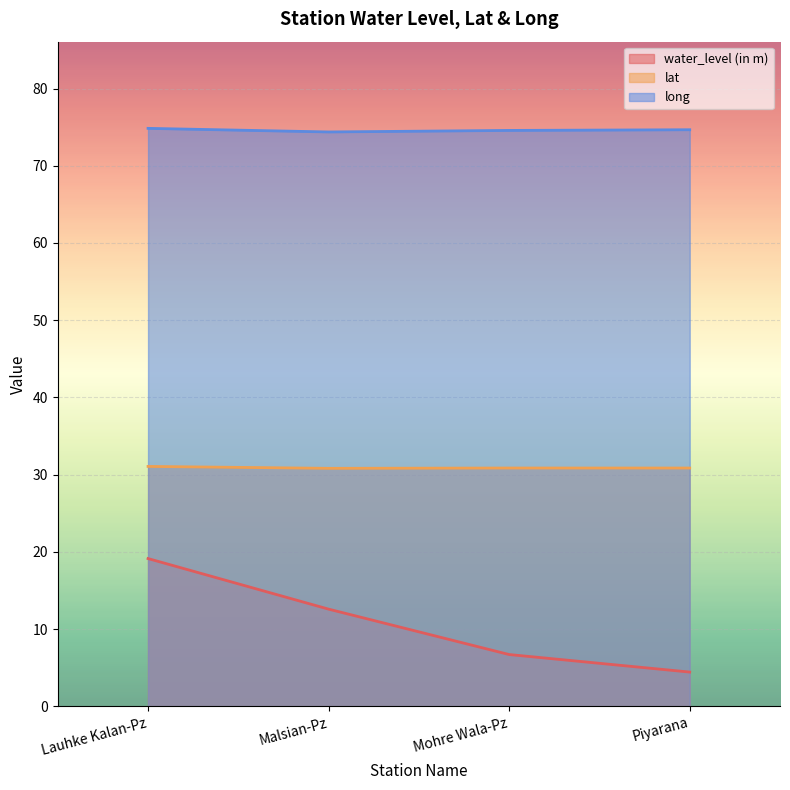

True or false: lat has a value of 30.8 at Malsian-Pz.

True